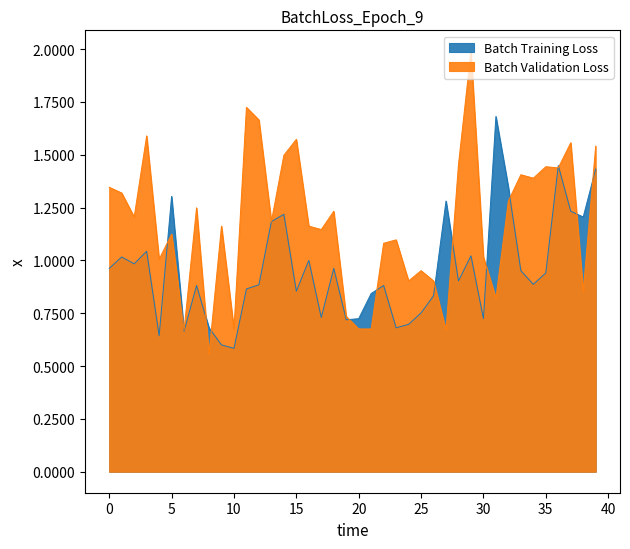

Is it true that Batch Training Loss equals 1.0 at 3?

True